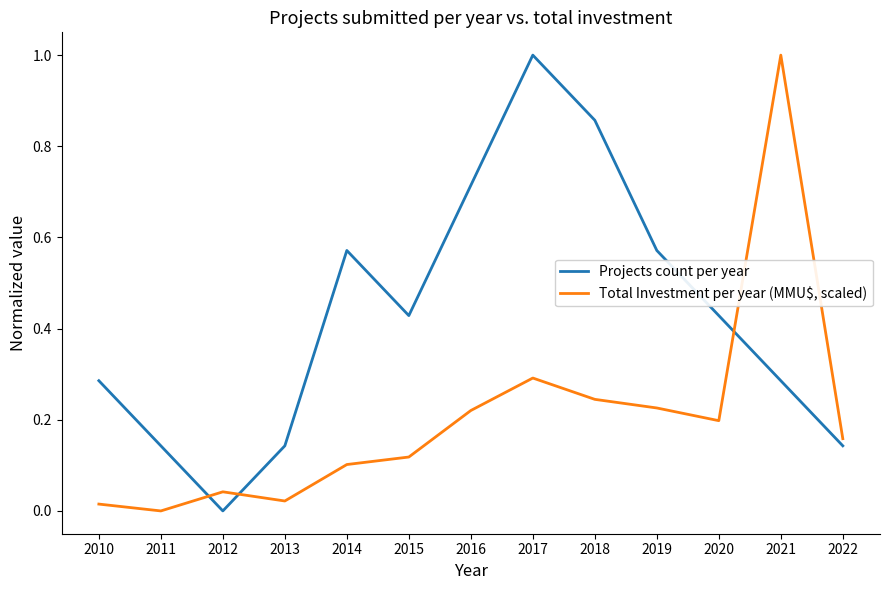

Is this an area chart (filled region under the line)?

No